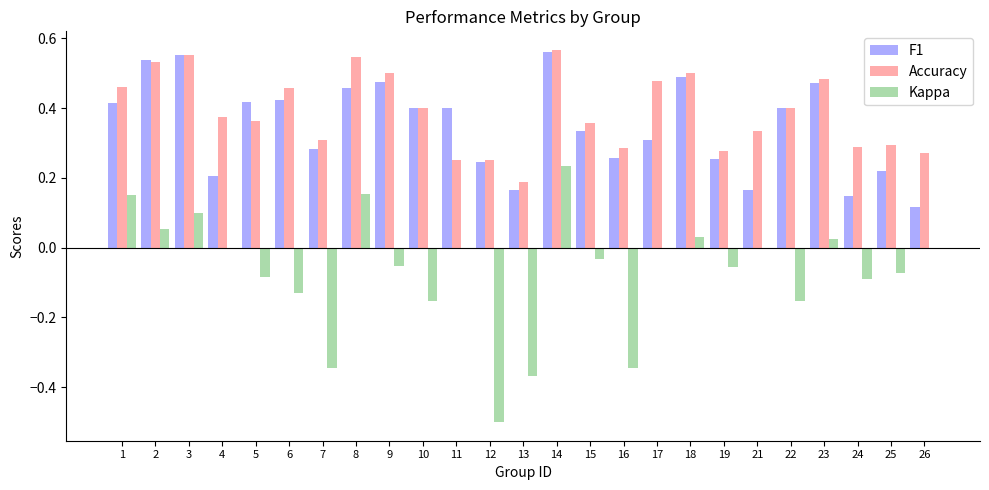

Which series changed the most between 1 and 15?

Kappa